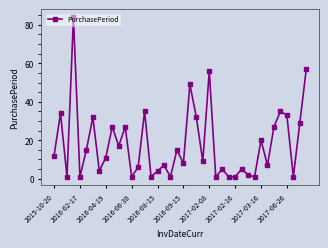

What is the average value?

18